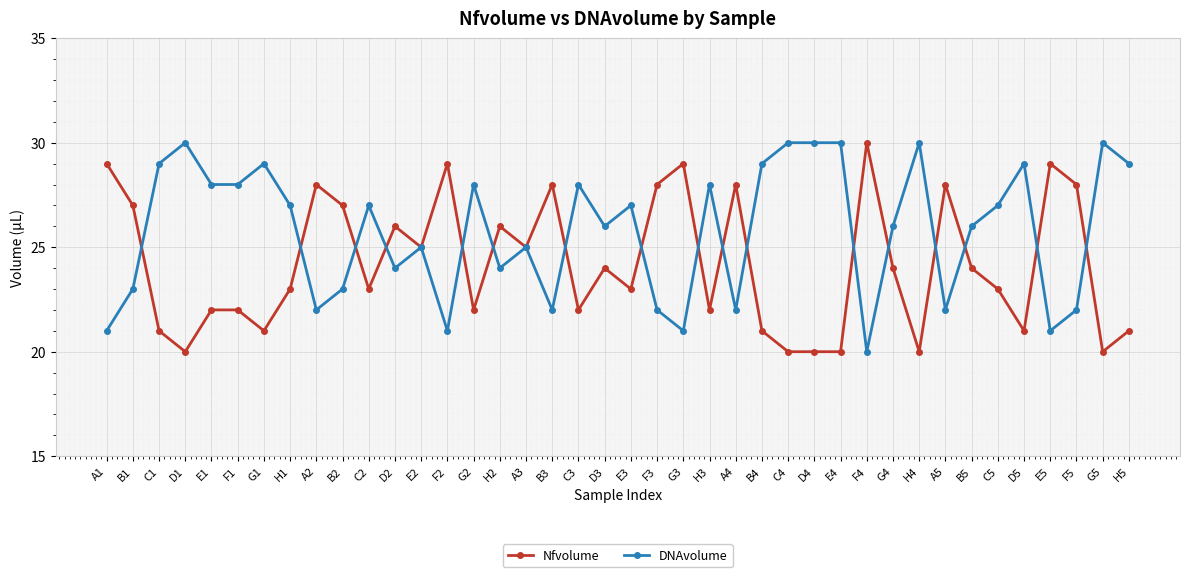

Reading left to right, list all the values displayed in this chart.

Nfvolume: A1=29	B1=27	C1=21	D1=20	E1=22	F1=22	G1=21	H1=23	A2=28	B2=27	C2=23	D2=26	E2=25	F2=29	G2=22	H2=26	A3=25	B3=28	C3=22	D3=24	E3=23	F3=28	G3=29	H3=22	A4=28	B4=21	C4=20	D4=20	E4=20	F4=30	G4=24	H4=20	A5=28	B5=24	C5=23	D5=21	E5=29	F5=28	G5=20	H5=21
DNAvolume: A1=21	B1=23	C1=29	D1=30	E1=28	F1=28	G1=29	H1=27	A2=22	B2=23	C2=27	D2=24	E2=25	F2=21	G2=28	H2=24	A3=25	B3=22	C3=28	D3=26	E3=27	F3=22	G3=21	H3=28	A4=22	B4=29	C4=30	D4=30	E4=30	F4=20	G4=26	H4=30	A5=22	B5=26	C5=27	D5=29	E5=21	F5=22	G5=30	H5=29